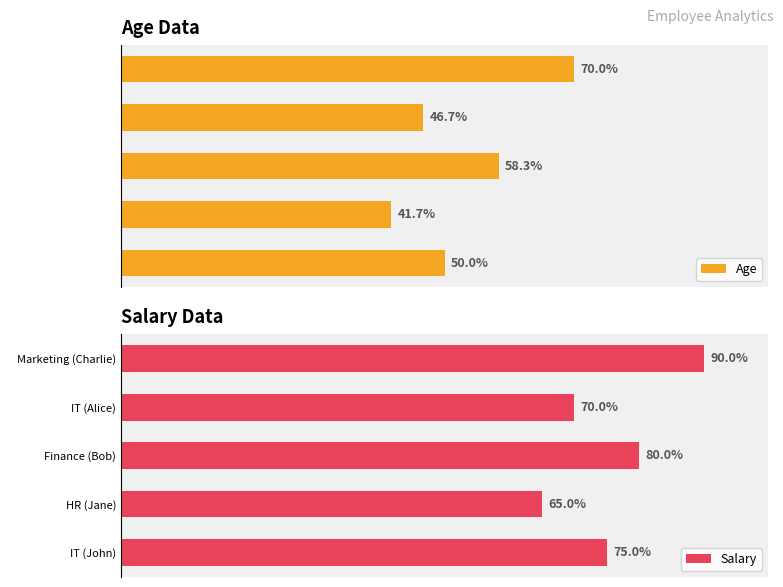

What is the difference between the second highest and second lowest values in the Age series?

11.7